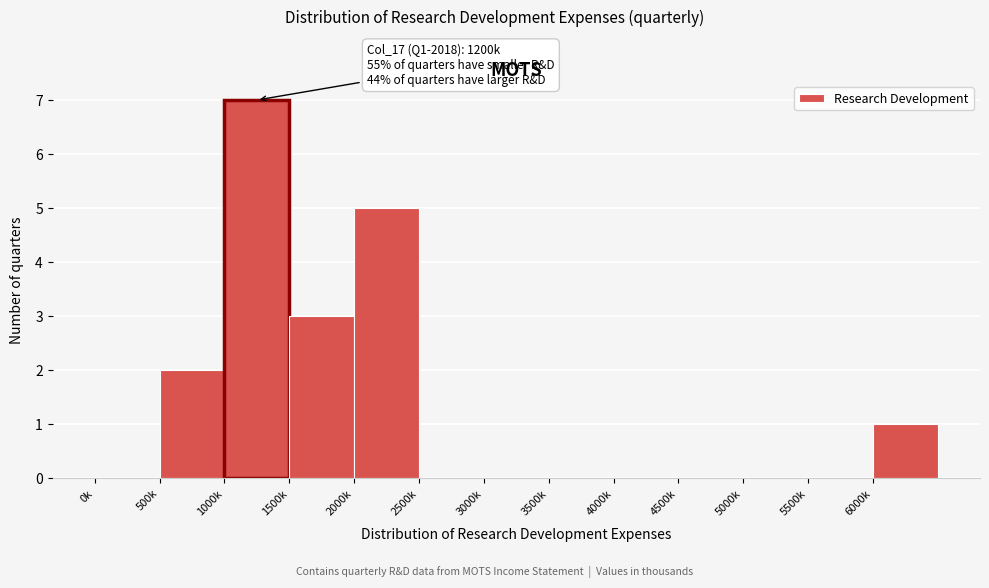

Reading left to right, transcribe all the data shown in this chart.

0k=0	500k=2	1000k=7	1500k=3	2000k=5	2500k=0	3000k=0	3500k=0	4000k=0	4500k=0	5000k=0	5500k=0	6000k=1